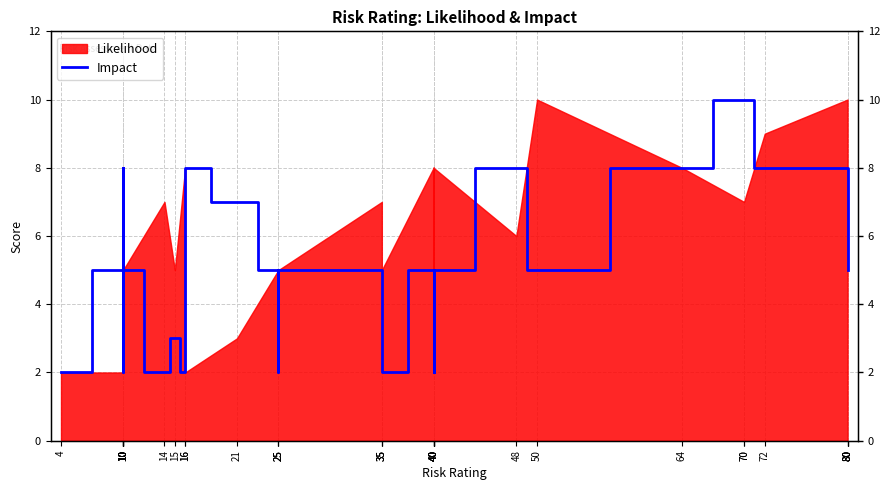

What is the ratio of the value at 10 to the value at 10?

1.0